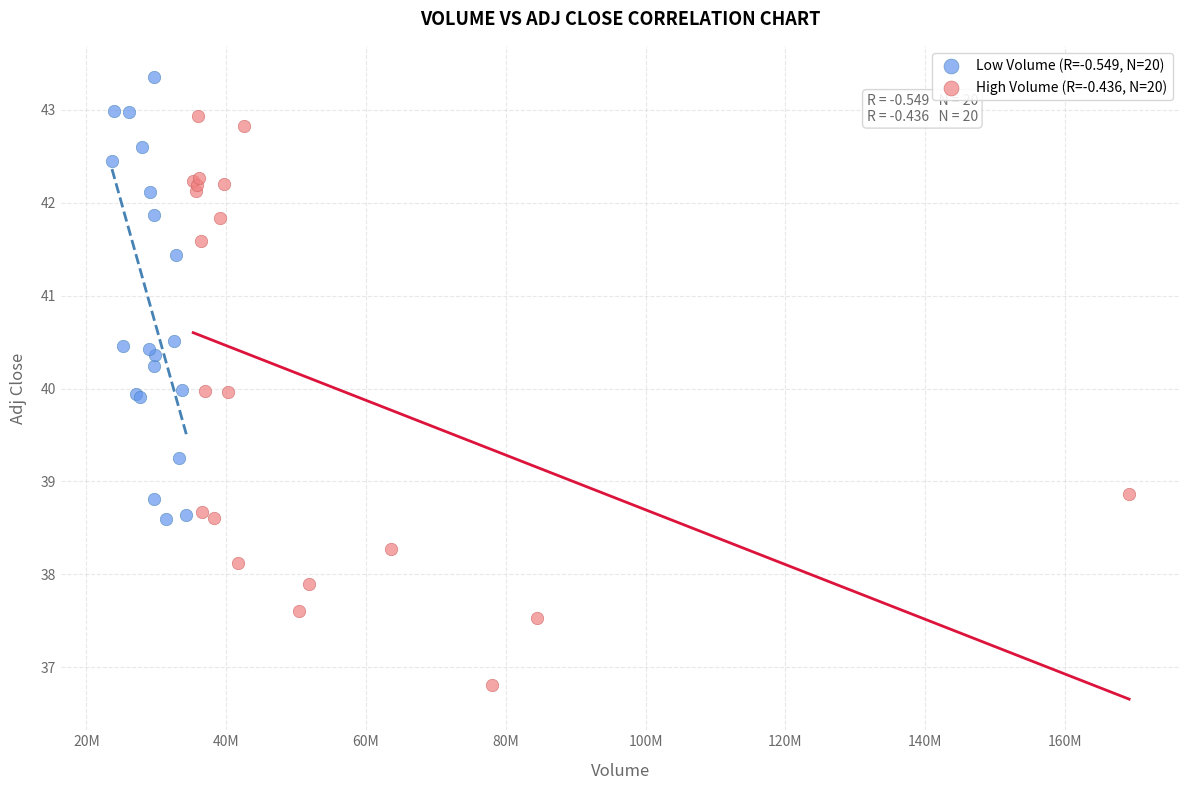

Which series reaches the minimum Y coordinate?

High Volume (R=-0.436, N=20)